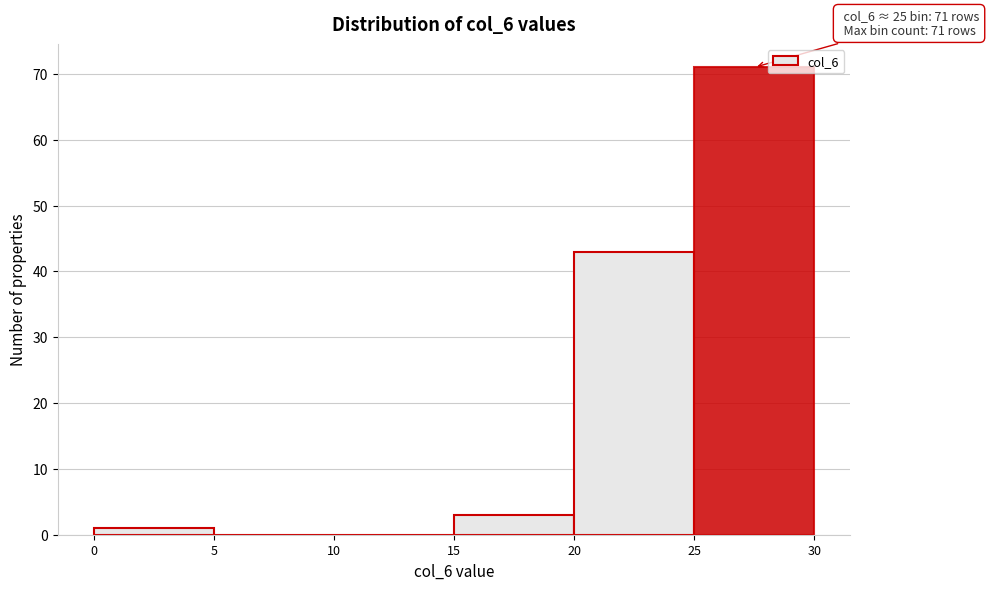

Over which range of the x-axis is the bar tallest?

25 to 30